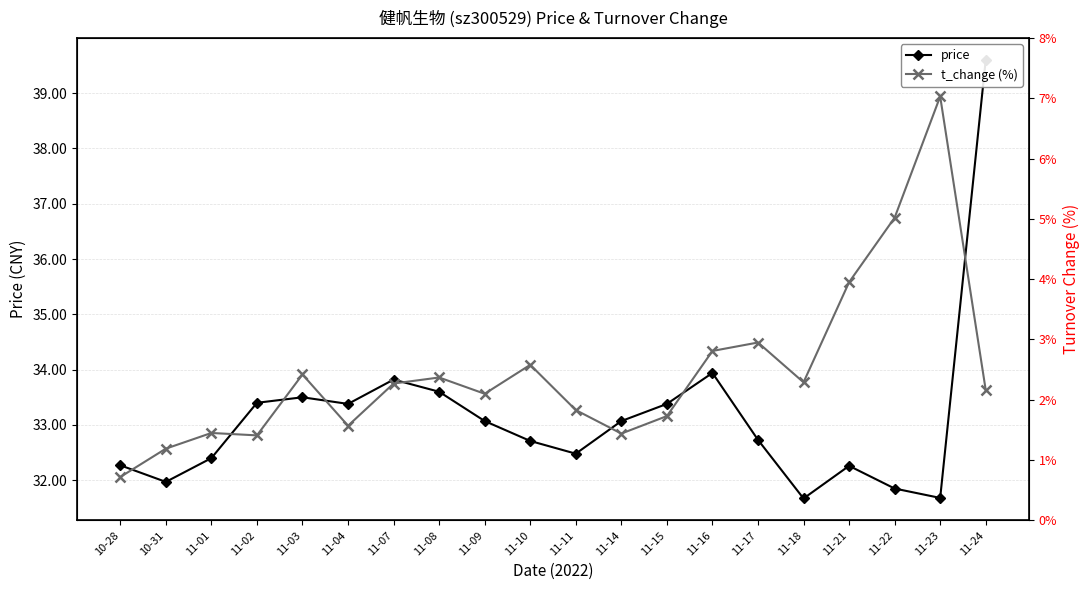

In price, how many points are higher than both neighbors (excluding endpoints)?

4